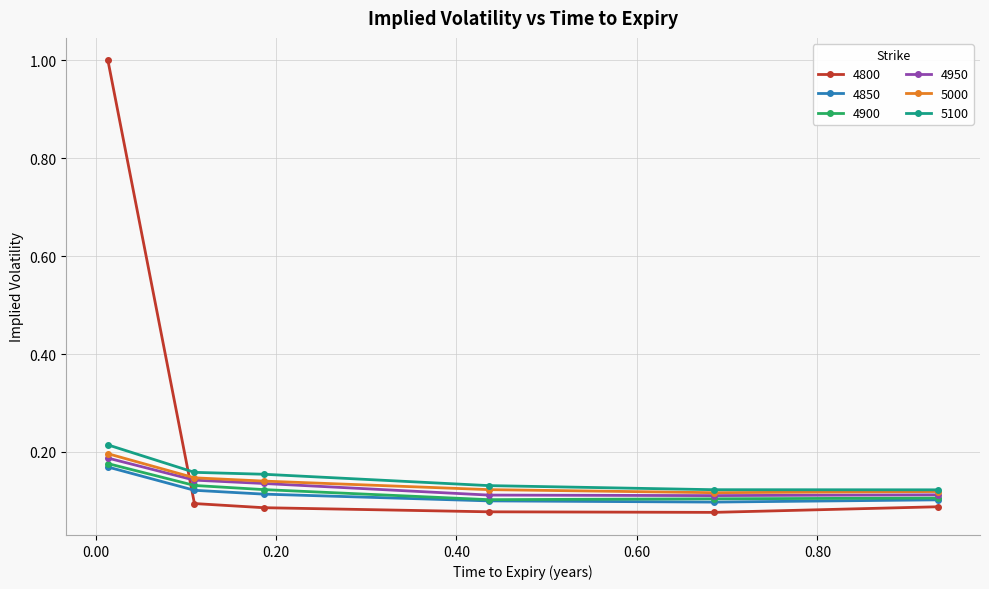

True or false: 5000 and 4800 cross at least once.

True